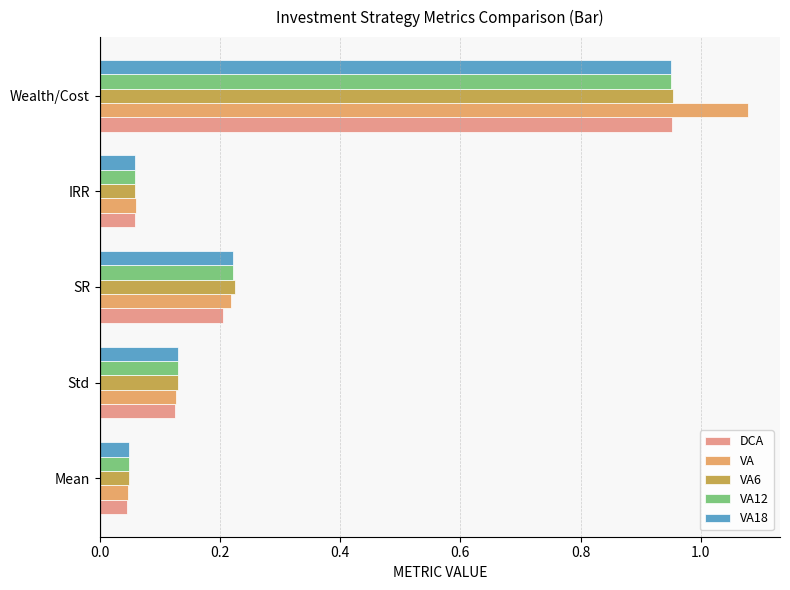

How many distinct data groups are displayed?

5